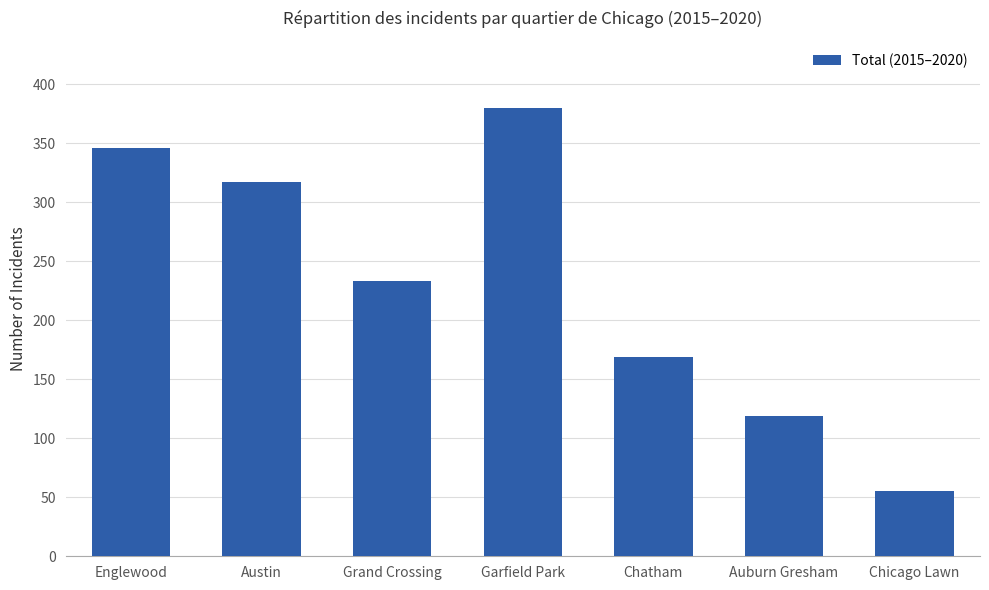

How many bars are there in total?

7